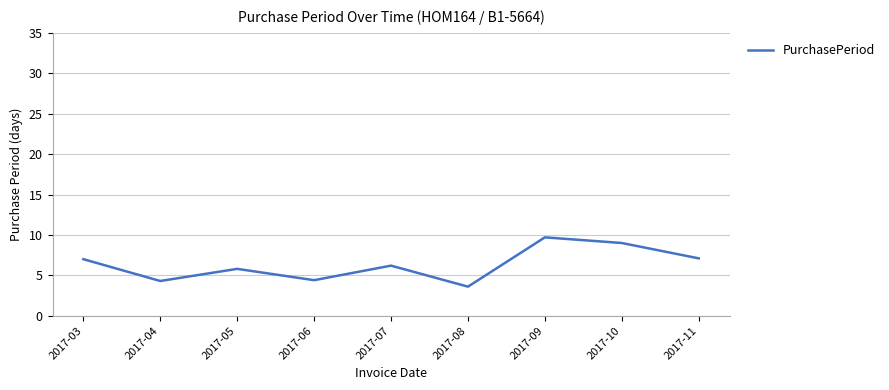

Where is the first local maximum?

2017-05